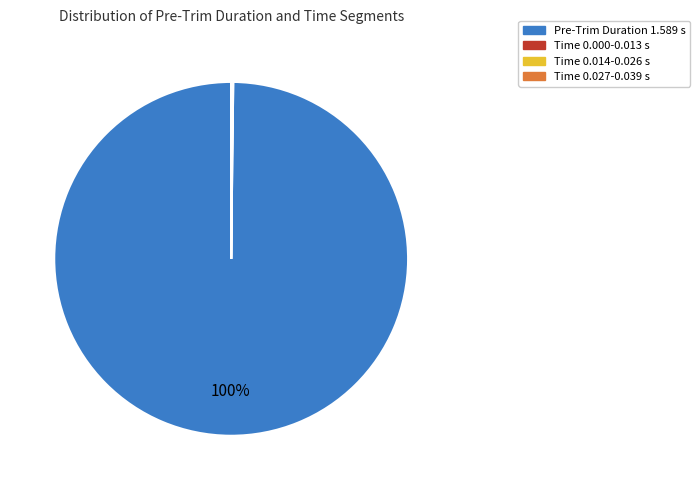

To the nearest percent, what is the difference between the largest and smallest slice percentages?

100%